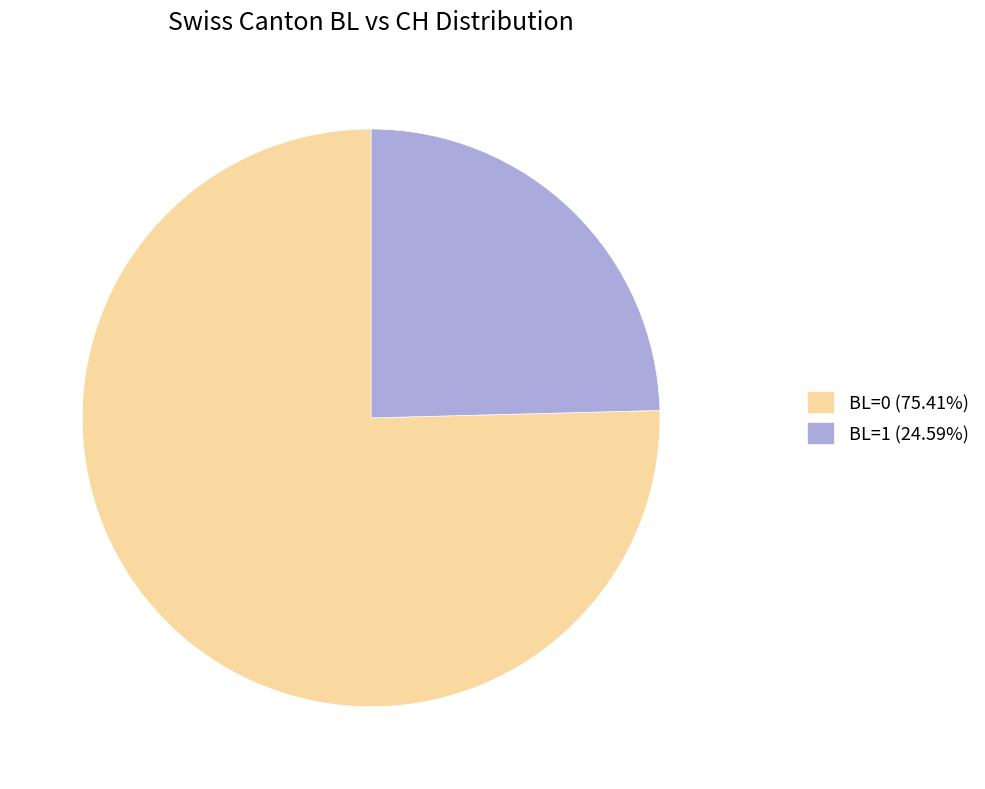

What is the ratio of the value at BL=0 (75.41%) to the value at BL=1 (24.59%)?

3.1